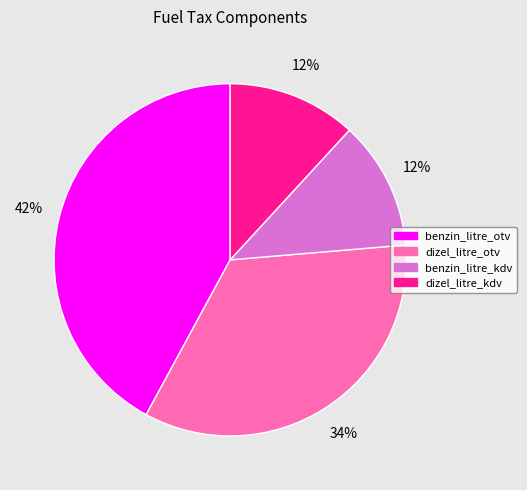

Is the sum of benzin_litre_otv and dizel_litre_kdv greater than half?

Yes